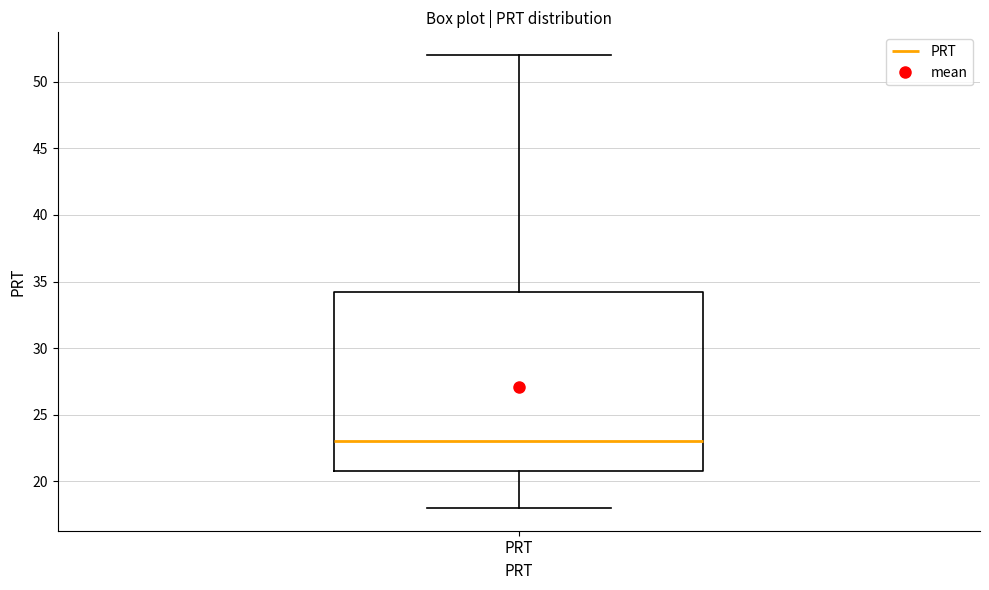

Where does the lower whisker of the box for PRT end on the y-axis? The values are not printed on the chart, so give them approximately, as read against the axis.

18.0